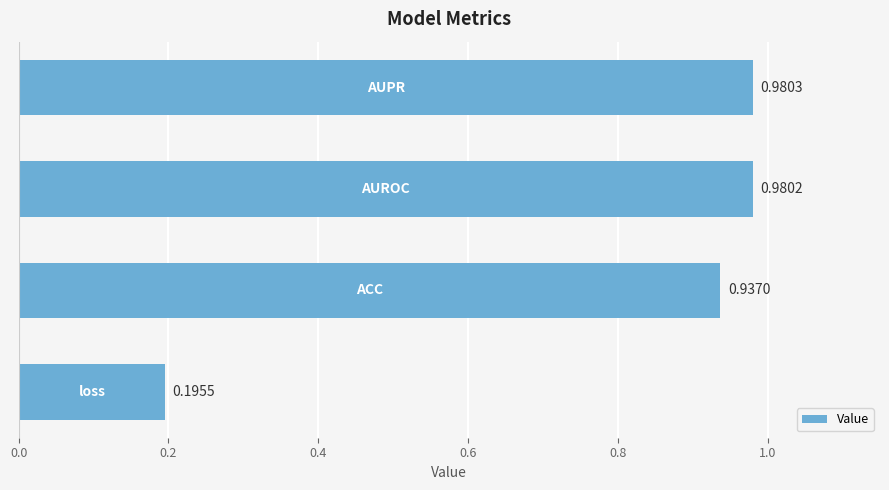

What is the difference between the maximum and minimum values?

0.8